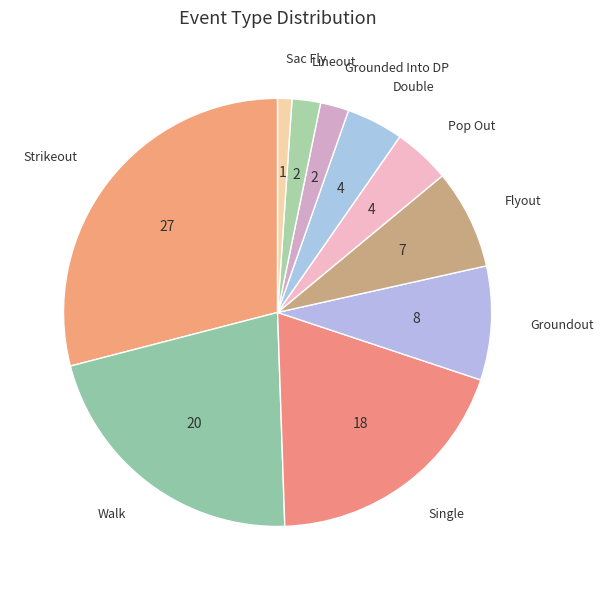

Is there any slice that represents more than half of the pie?

No